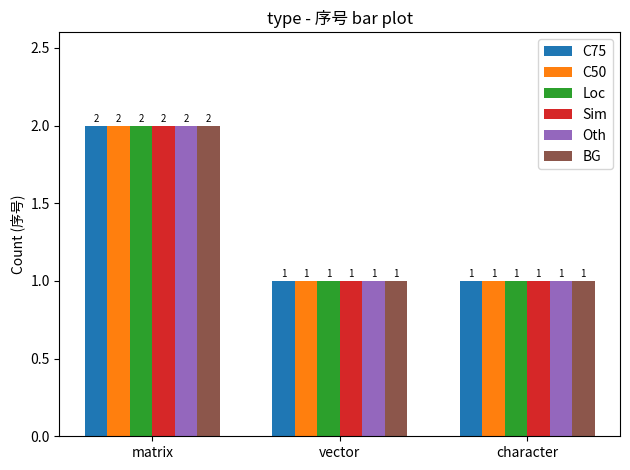

Is the value of Oth at vector greater than the value of Loc at matrix?

No